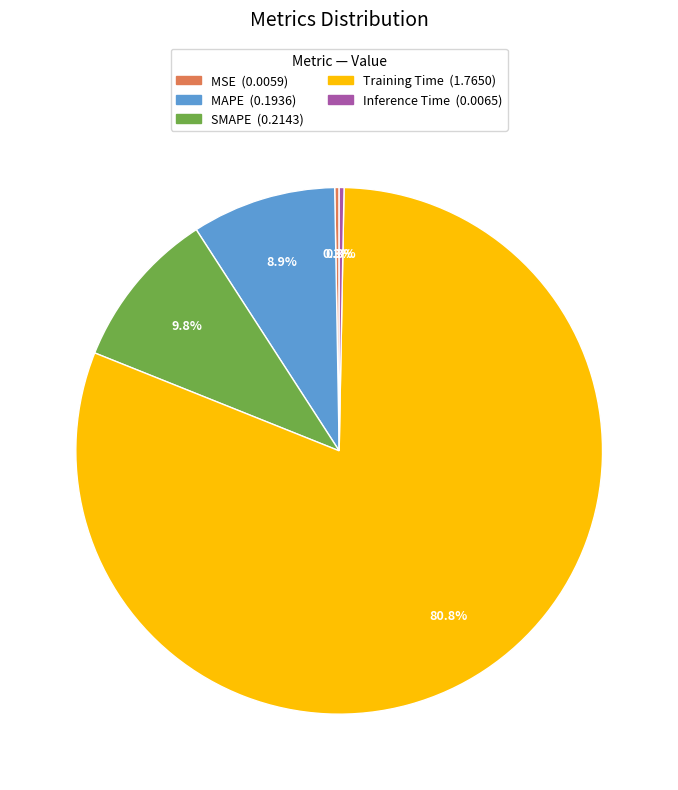

What is the largest slice in the pie chart?

Training Time